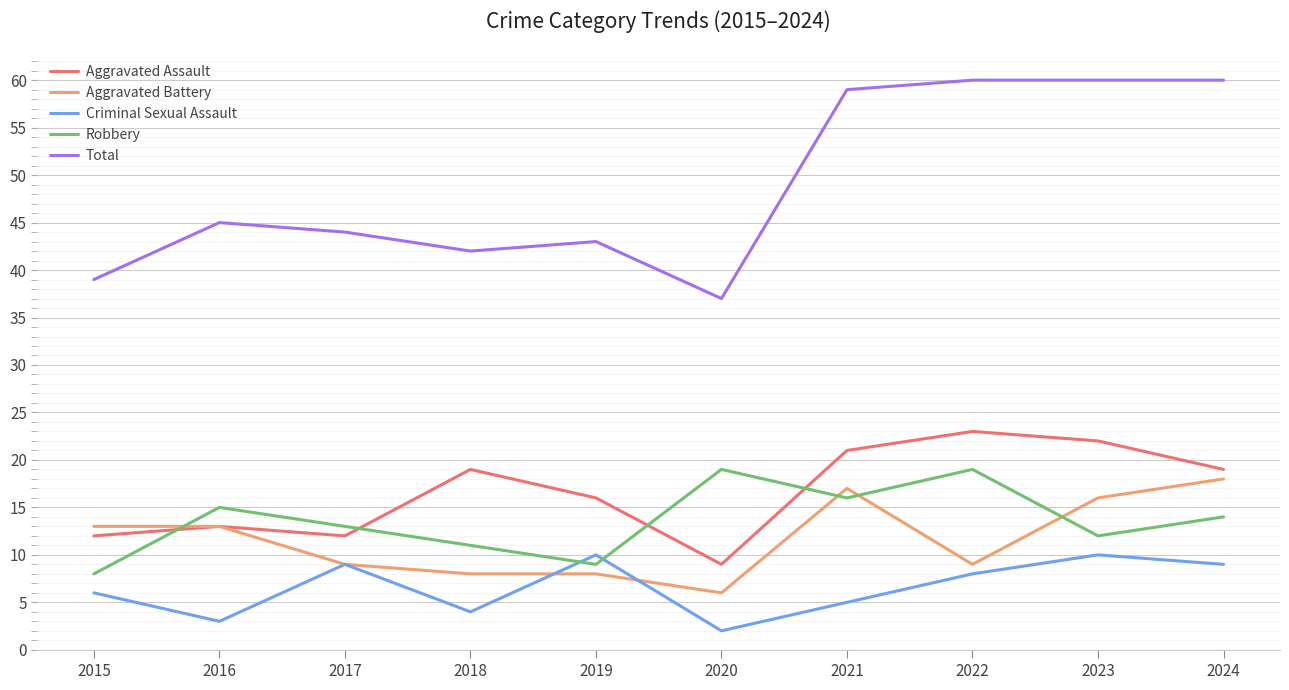

Reading left to right, transcribe all the data shown in this chart.

Aggravated Assault: 12	13	12	19	16	9	21	23	22	19
Aggravated Battery: 13	13	9	8	8	6	17	9	16	18
Criminal Sexual Assault: 6	3	9	4	10	2	5	8	10	9
Robbery: 8	15	13	11	9	19	16	19	12	14
Total: 39	45	44	42	43	37	59	60	60	60